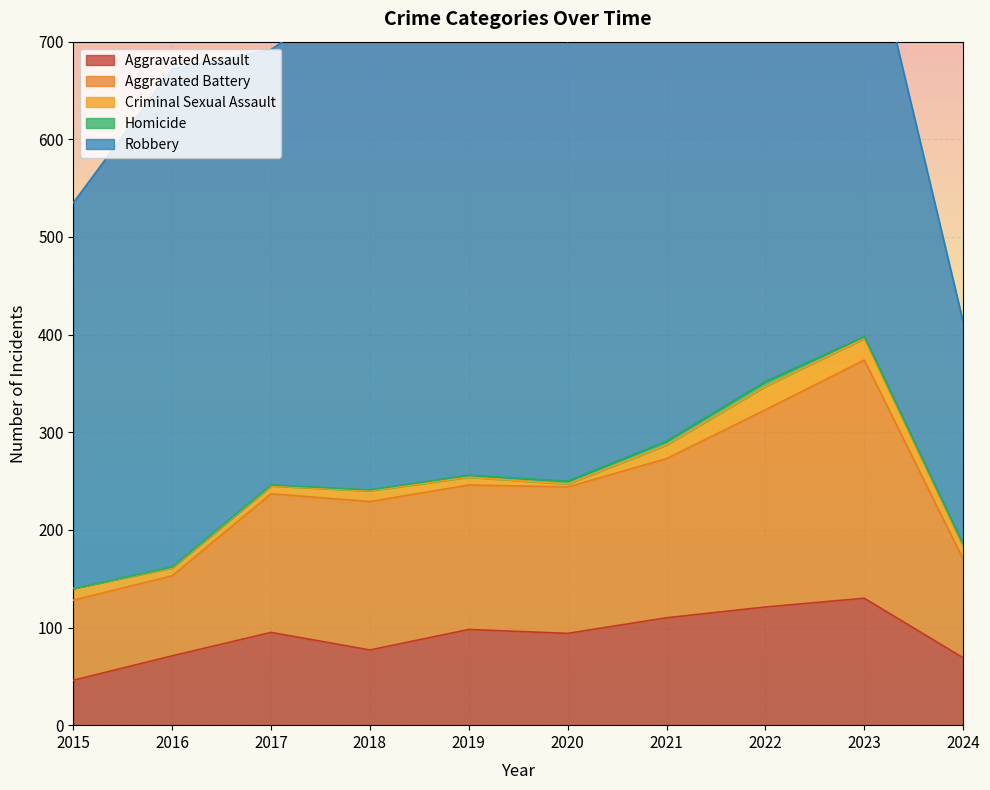

What is the total value across all series at 2022?

873